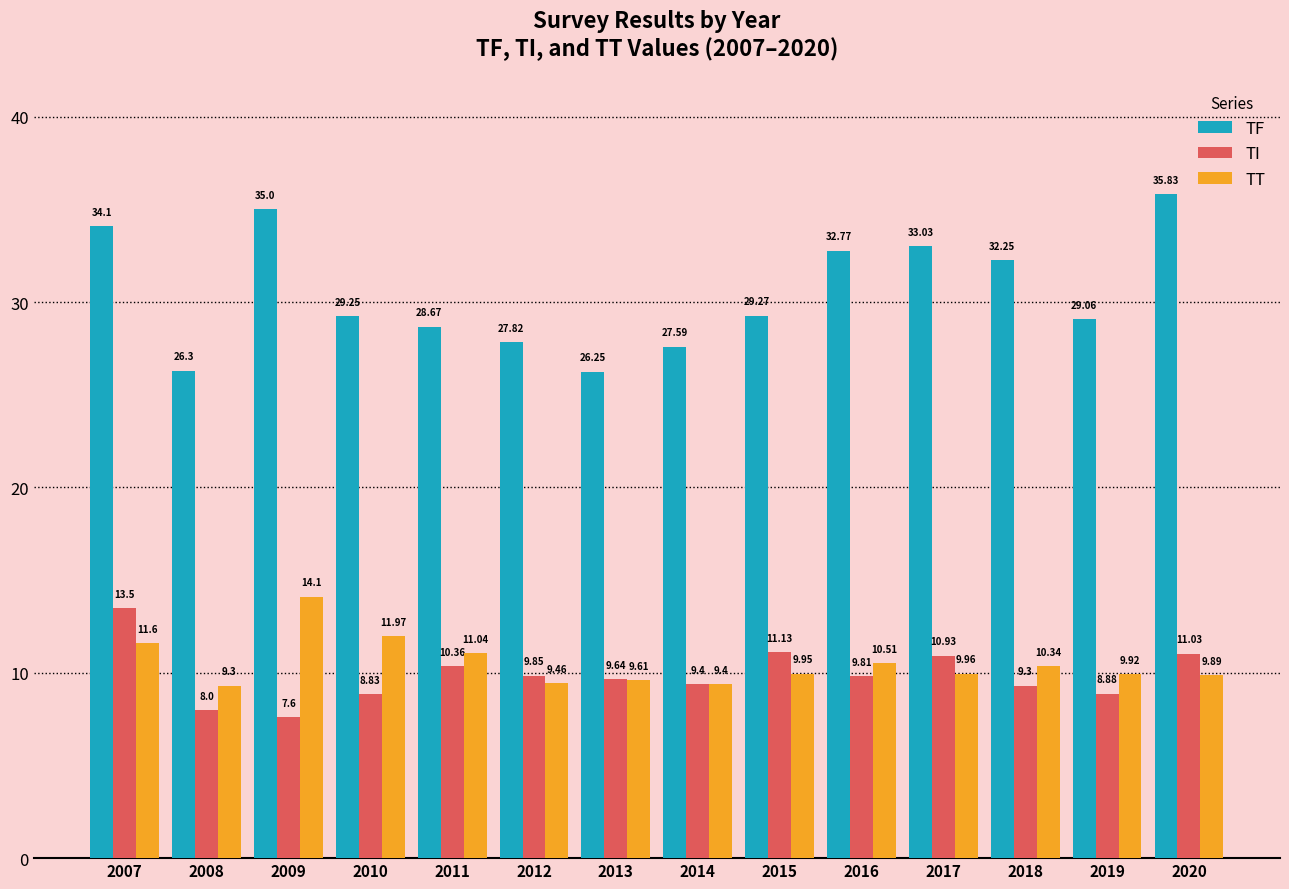

What is the sum of all TT values?

147.1